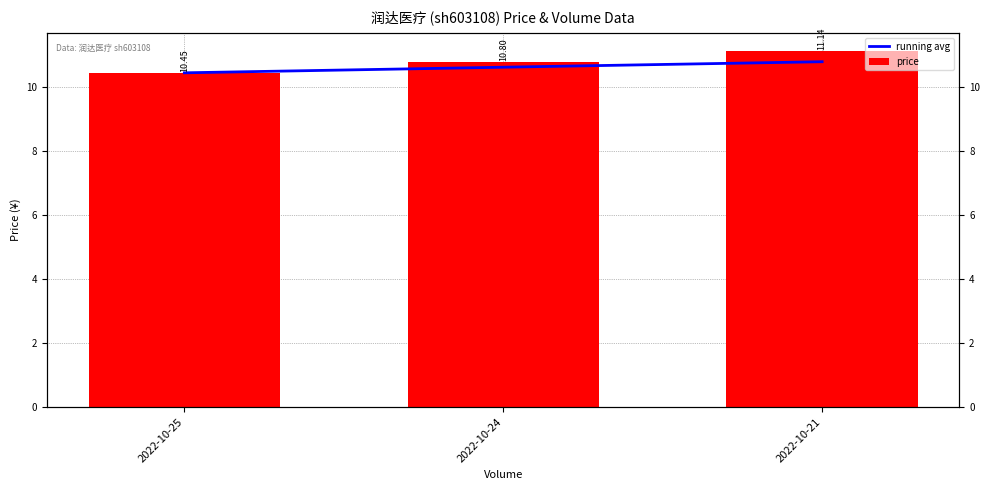

What is the value of the price bar at the 3rd from the left?

11.1